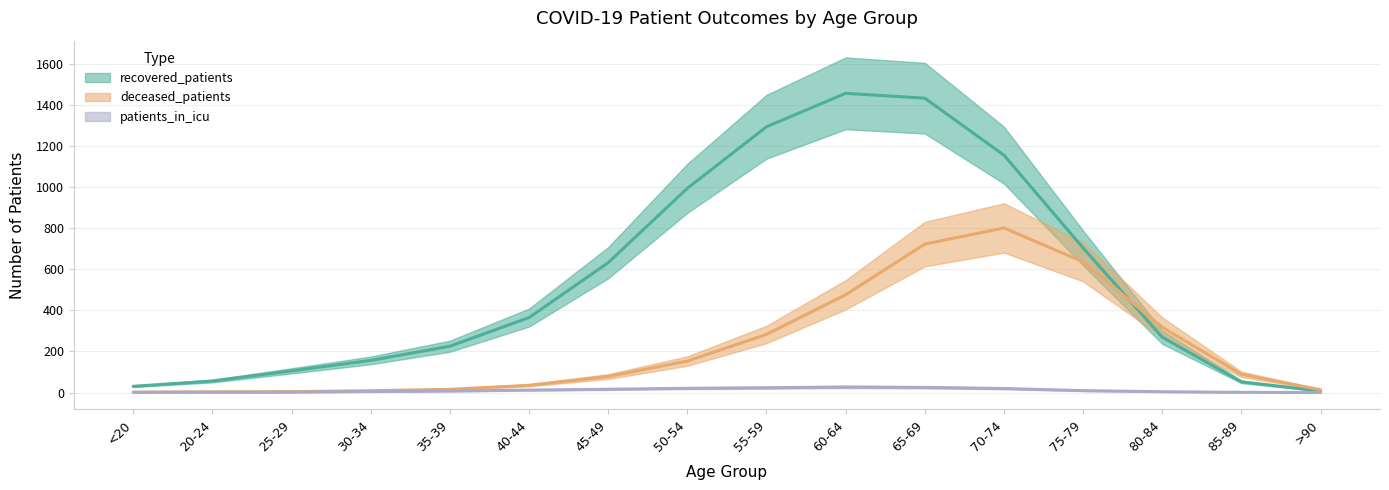

What is the maximum value shown in the chart?

1455.7